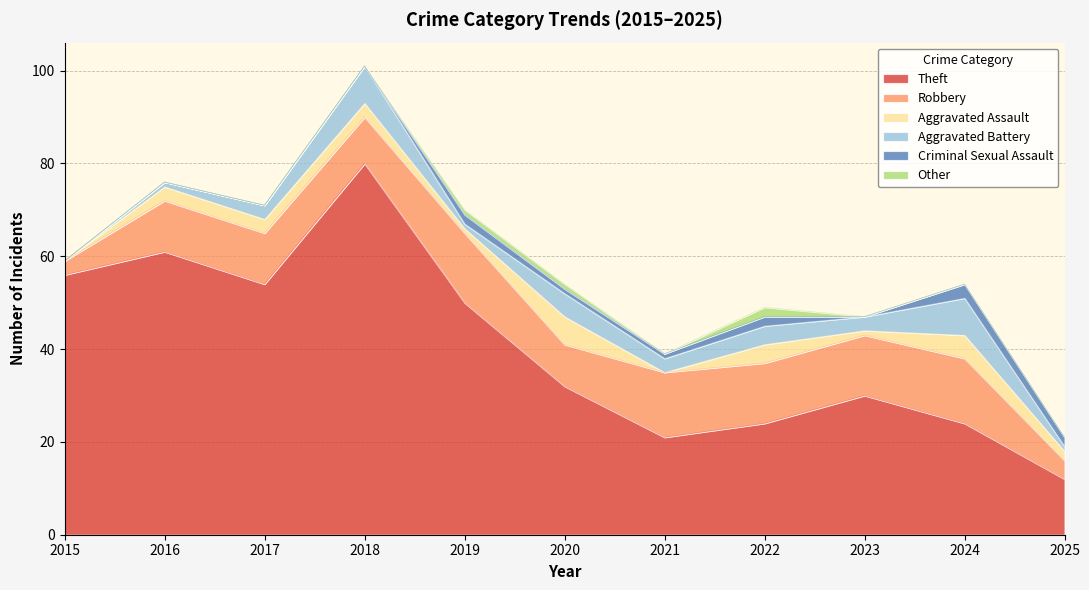

List the labels in order of Robbery value, largest first.

2019, 2021, 2024, 2022, 2023, 2016, 2017, 2018, 2020, 2025, 2015